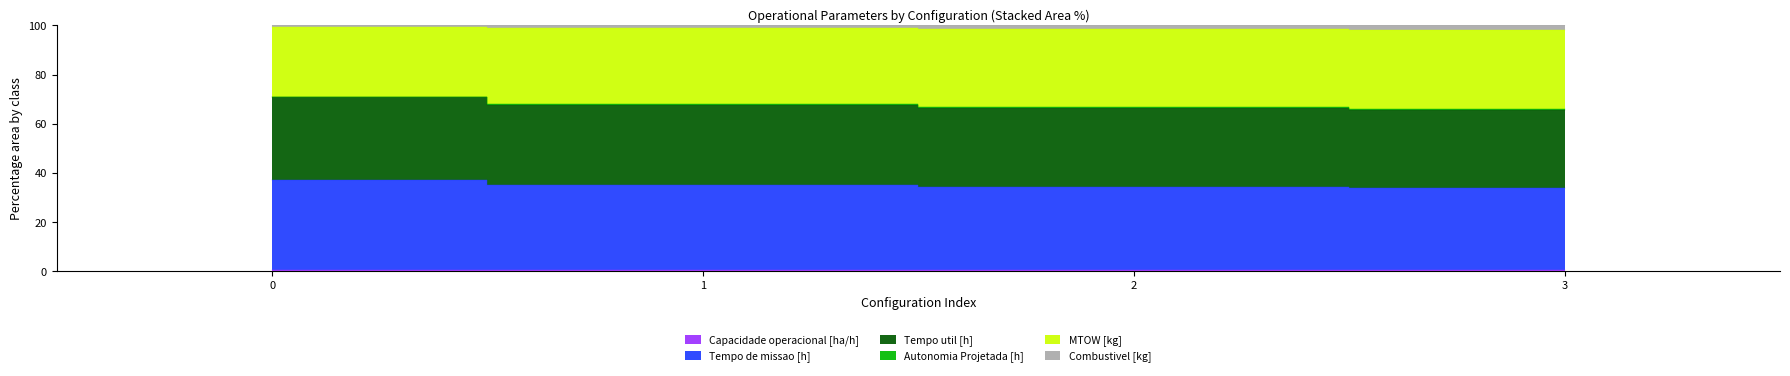

True or false: Tempo de missao [h] and Capacidade operacional [ha/h] cross at least once.

False